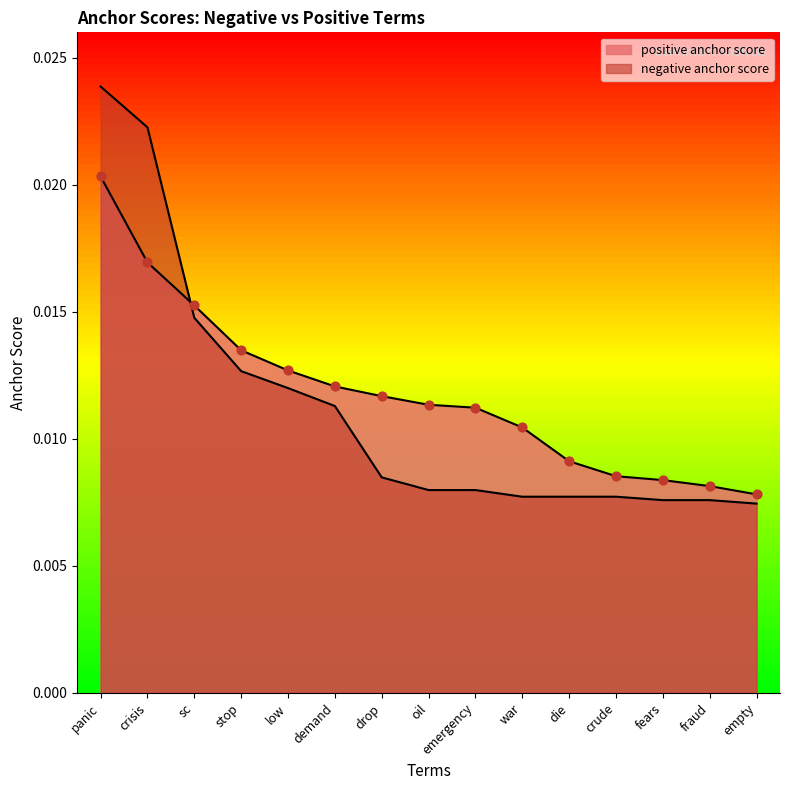

Is the value of negative anchor score at fraud greater than the value of positive anchor score at die?

No